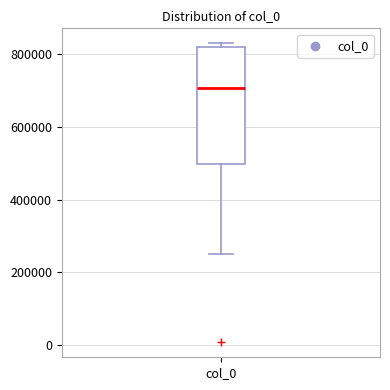

Where does the median line of the box for col_0 sit on the y-axis? The values are not printed on the chart, so give them approximately, as read against the axis.

700000